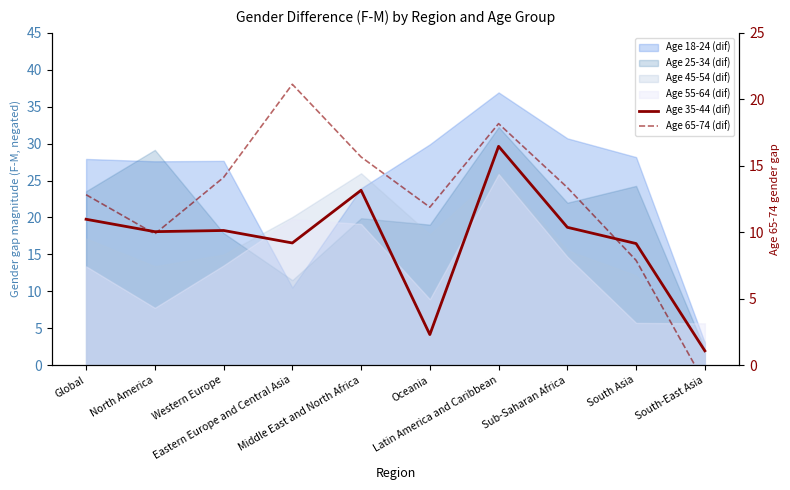

What is the label of the 7th point from the left?

Latin America and Caribbean